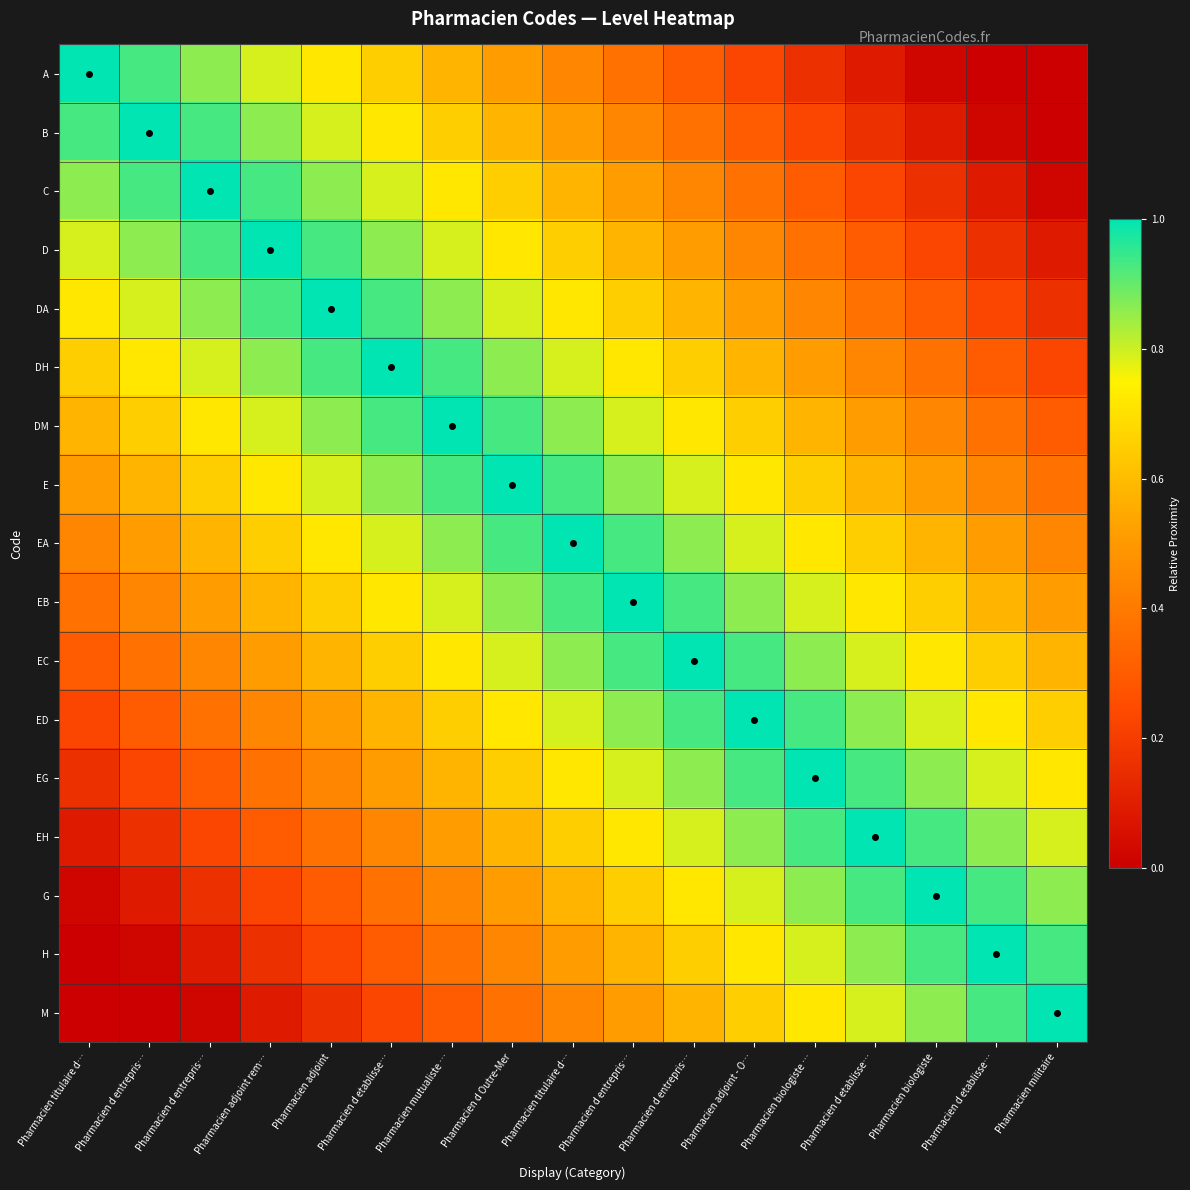

What is the difference between the highest and lowest values at Pharmacien d entrepris…?

1.0